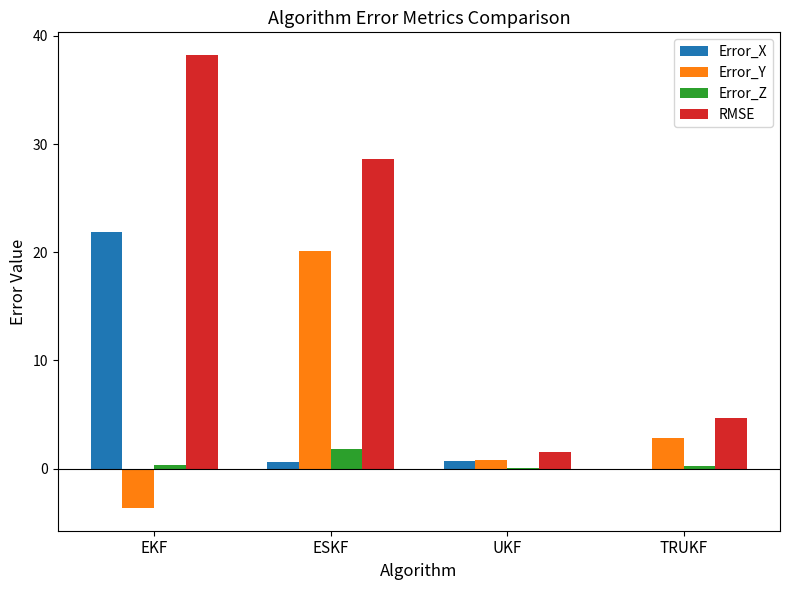

Which series has the largest total across all categories?

RMSE